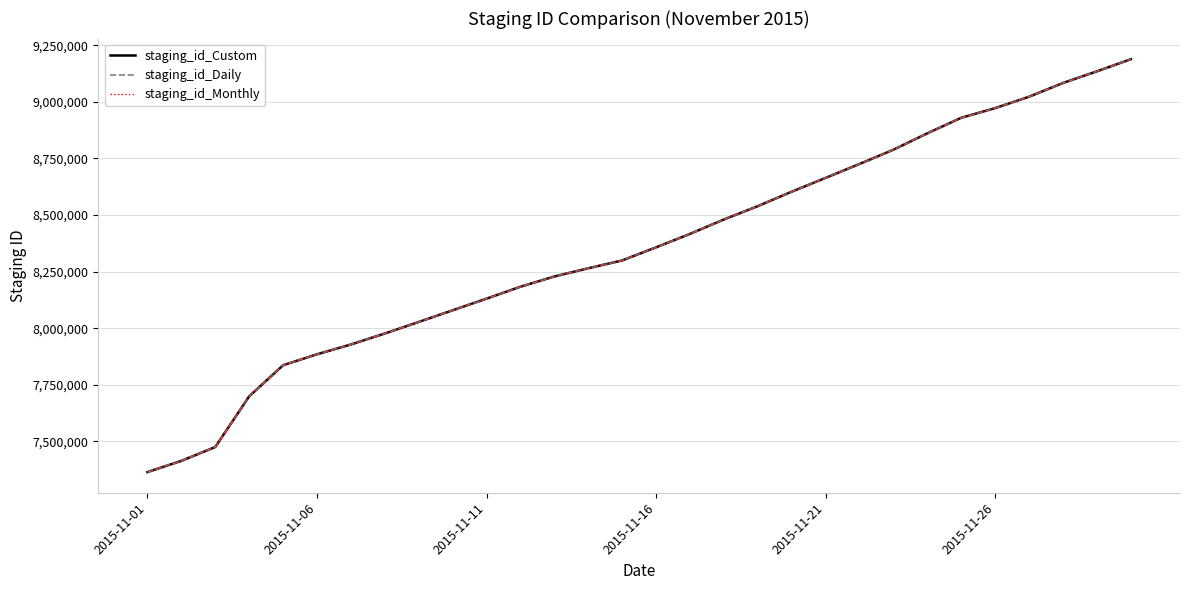

Count the number of data series in this chart.

3